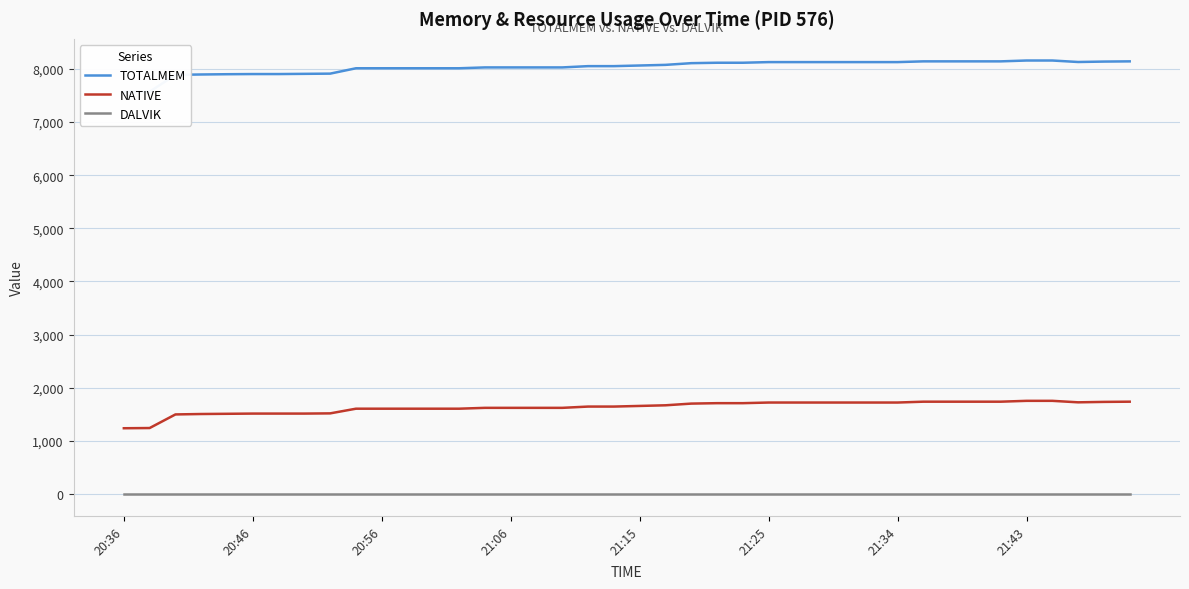

Reading right to left, transcribe all the data shown in this chart.

TOTALMEM: 8143	8139	8131	8159	8159	8143	8143	8143	8143	8129	8129	8129	8129	8129	8129	8117	8117	8109	8077	8065	8053	8053	8029	8029	8029	8029	8013	8013	8013	8013	8013	7912	7908	7904	7904	7901	7896	7889	7572	7568
NATIVE: 1736	1732	1724	1752	1752	1736	1736	1736	1736	1720	1720	1720	1720	1720	1720	1708	1708	1700	1668	1656	1644	1644	1620	1620	1620	1620	1604	1604	1604	1604	1604	1516	1512	1512	1512	1508	1504	1496	1240	1236
DALVIK: 0	0	0	0	0	0	0	0	0	0	0	0	0	0	0	0	0	0	0	0	0	0	0	0	0	0	0	0	0	0	0	0	0	0	0	0	0	0	0	0